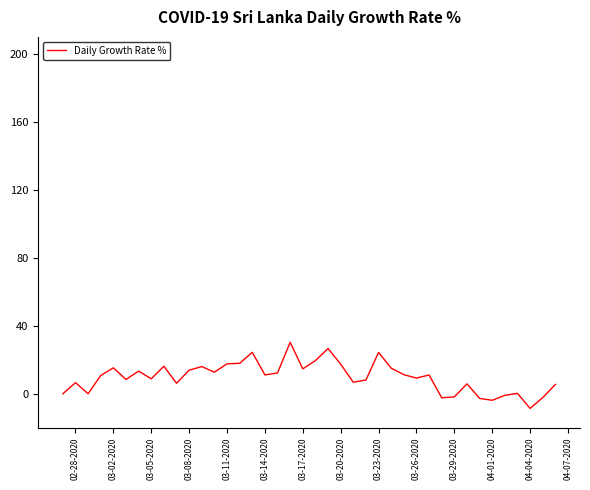

What is the greatest value displayed?

30.3